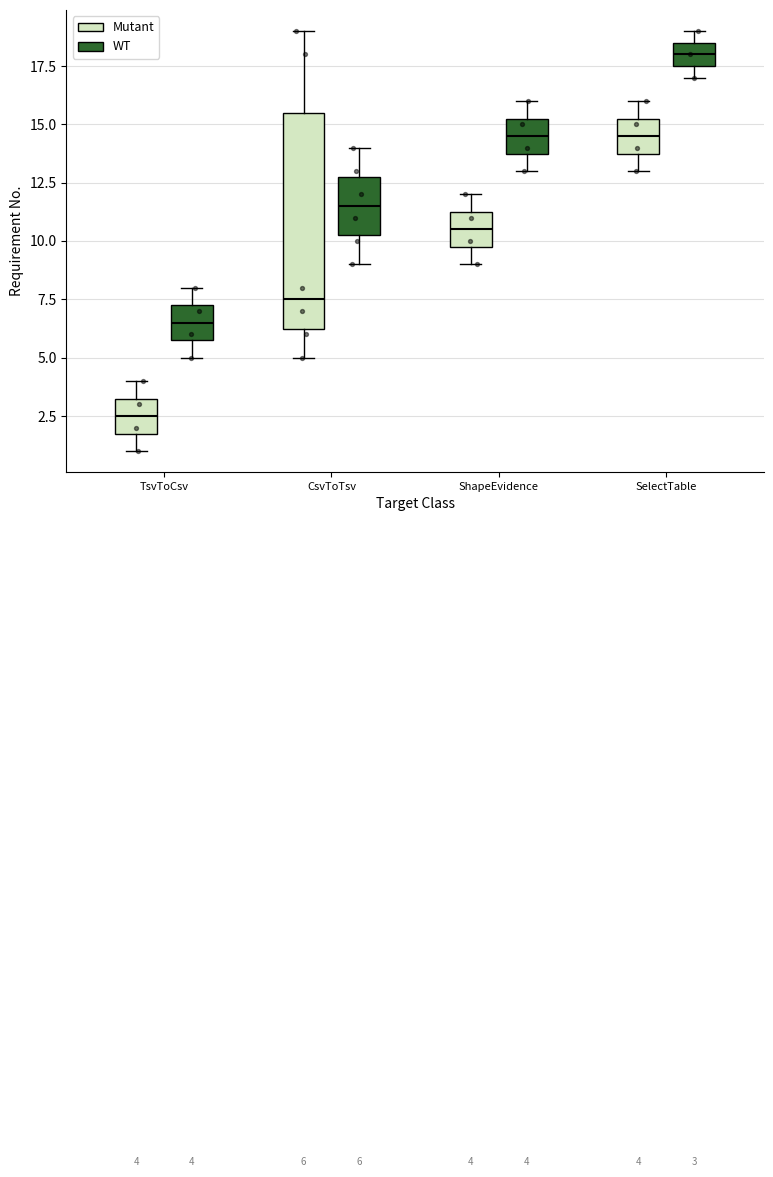

Which box has the lowest median line?

TsvToCsv (Mutant)